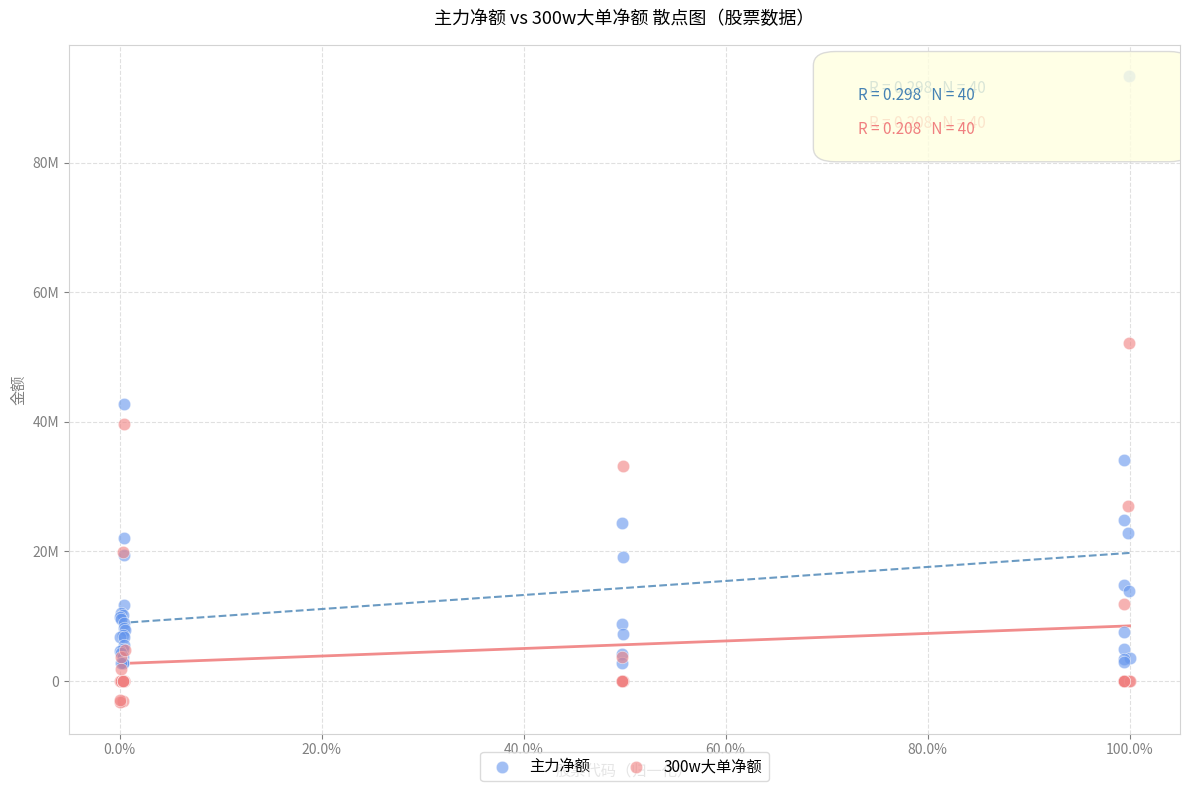

Which series has the widest spread of Y values?

主力净额